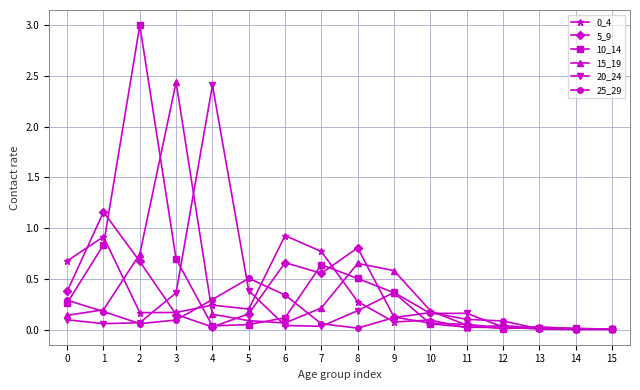

How many lines are shown in the chart?

6